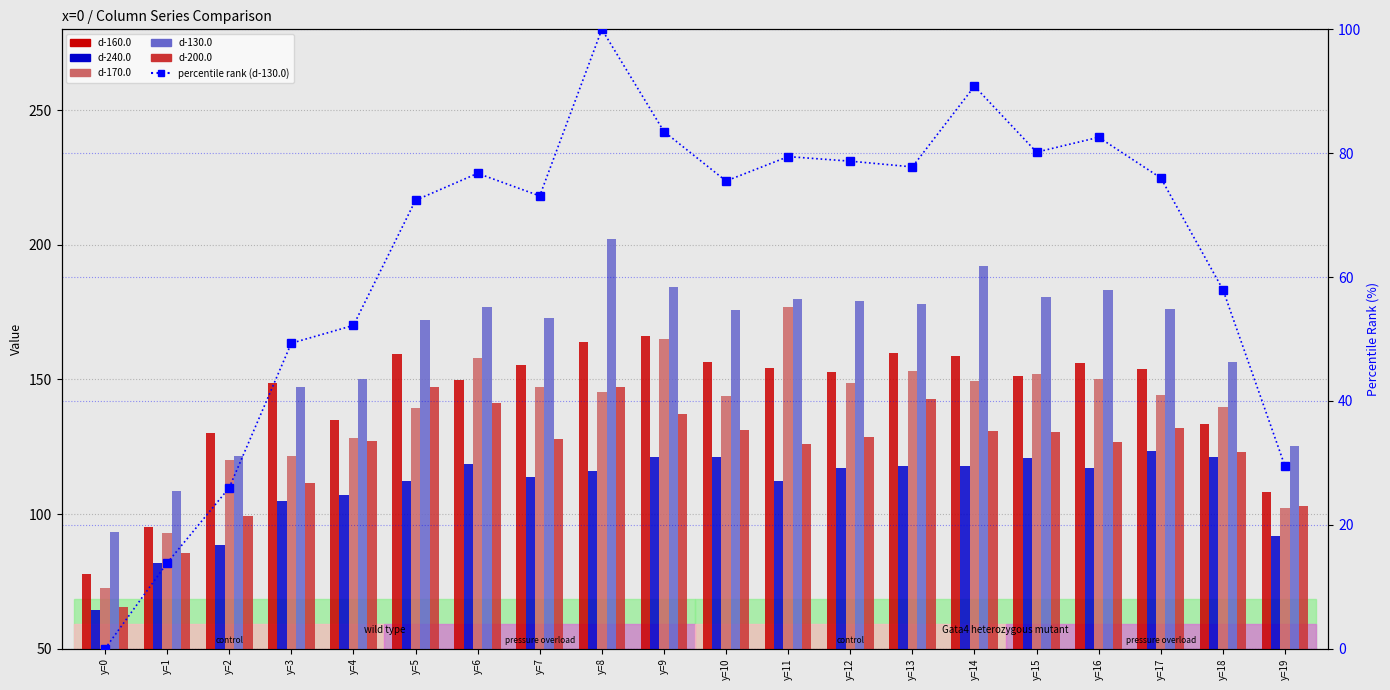

What is the difference between the d-200.0 values at y=15 and y=6?

10.9